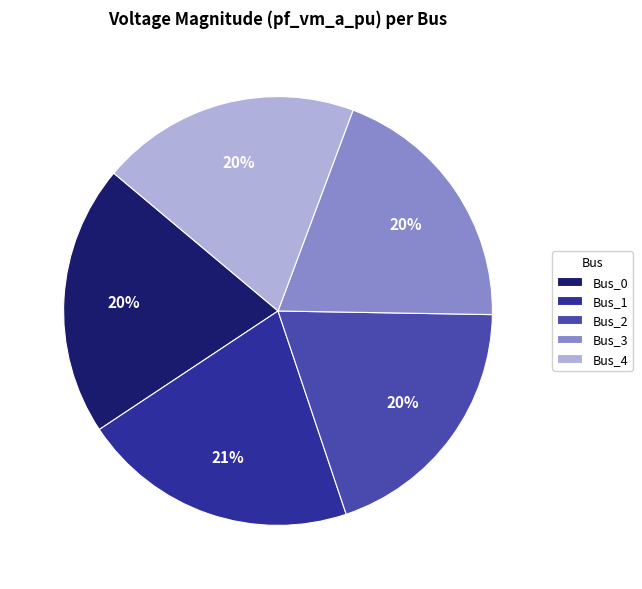

Does Bus_2 account for over 50% of the chart?

No